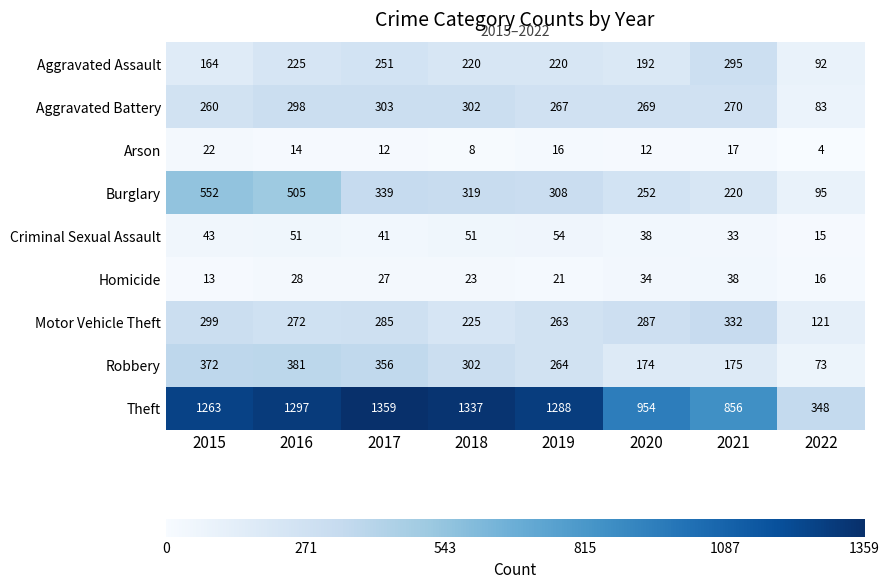

At which category is the sum across all series the highest?

2016